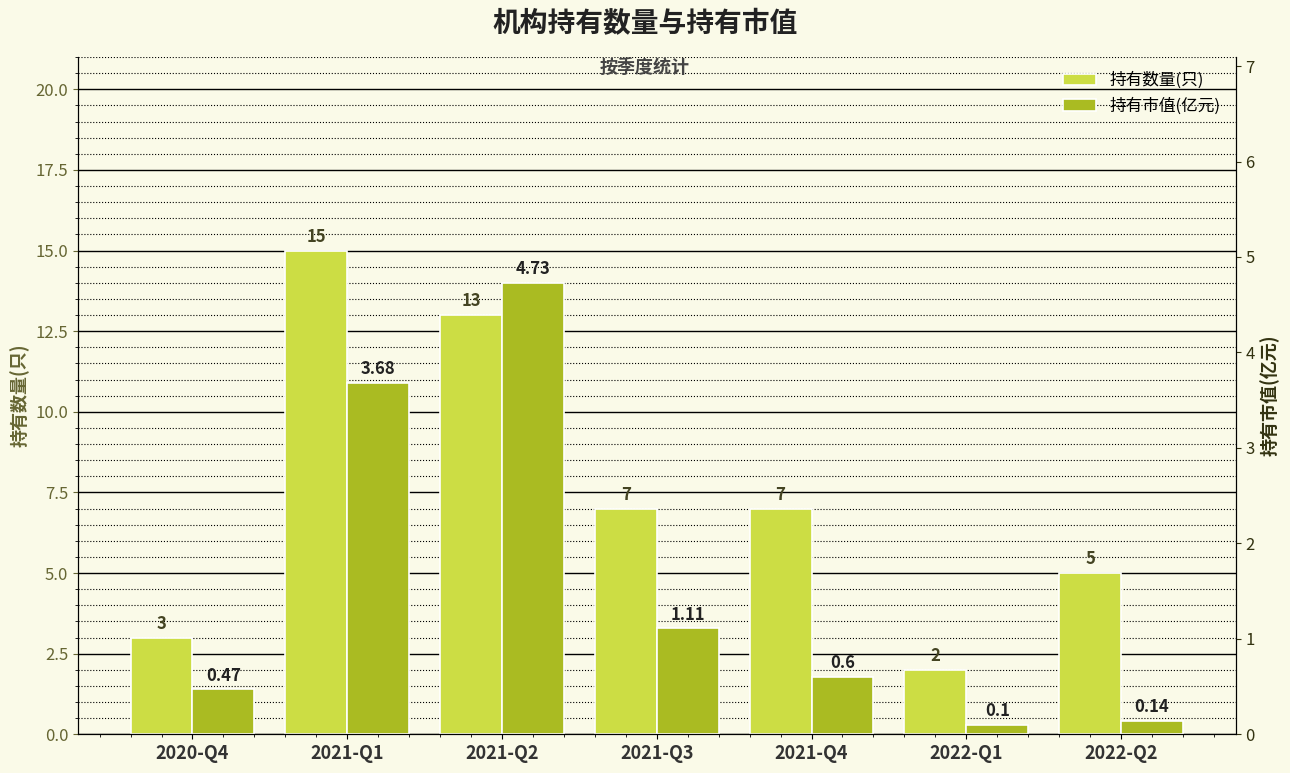

What is the label of the 6th bar from the right?

2021-Q1